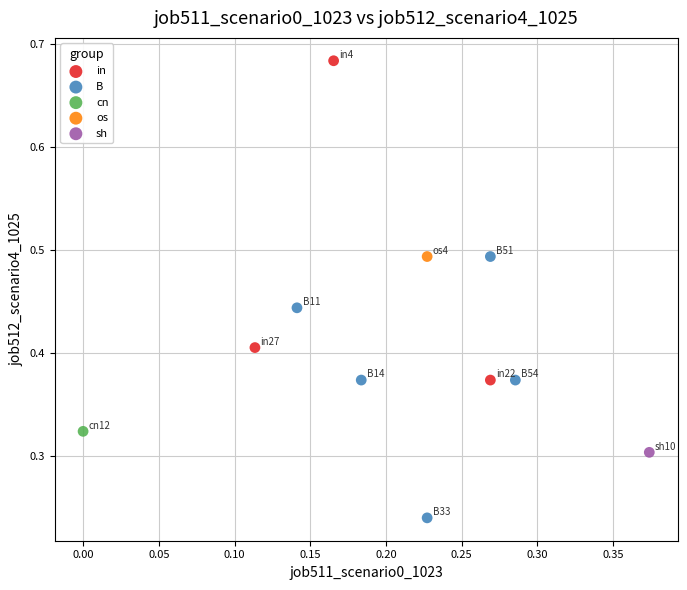

What are all the series names shown in the legend?

in, B, cn, os, sh